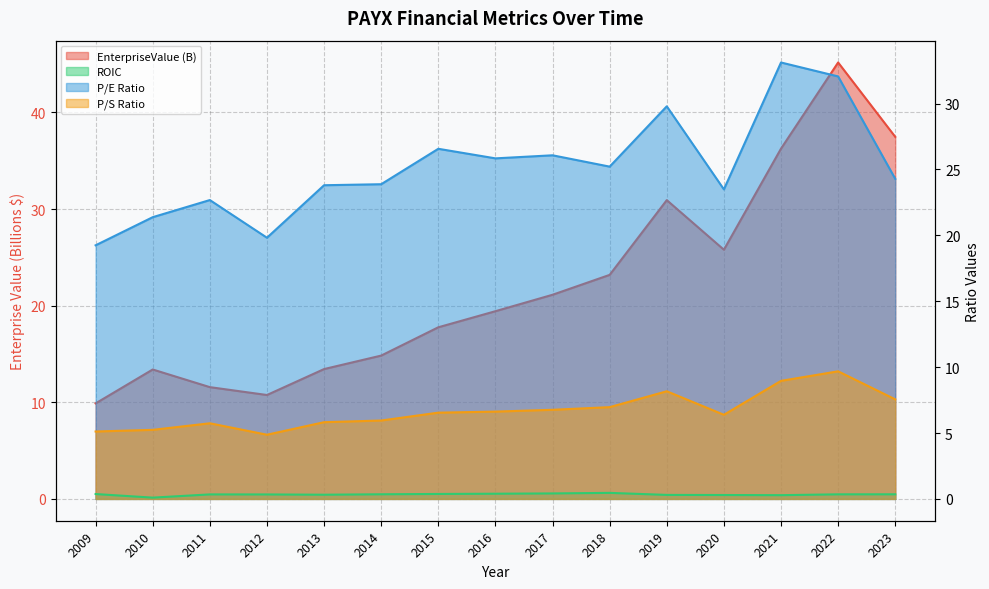

List the series in order of their peak value, lowest first.

roic, priceToSalesRatio, peRatio, EnterpriseValue